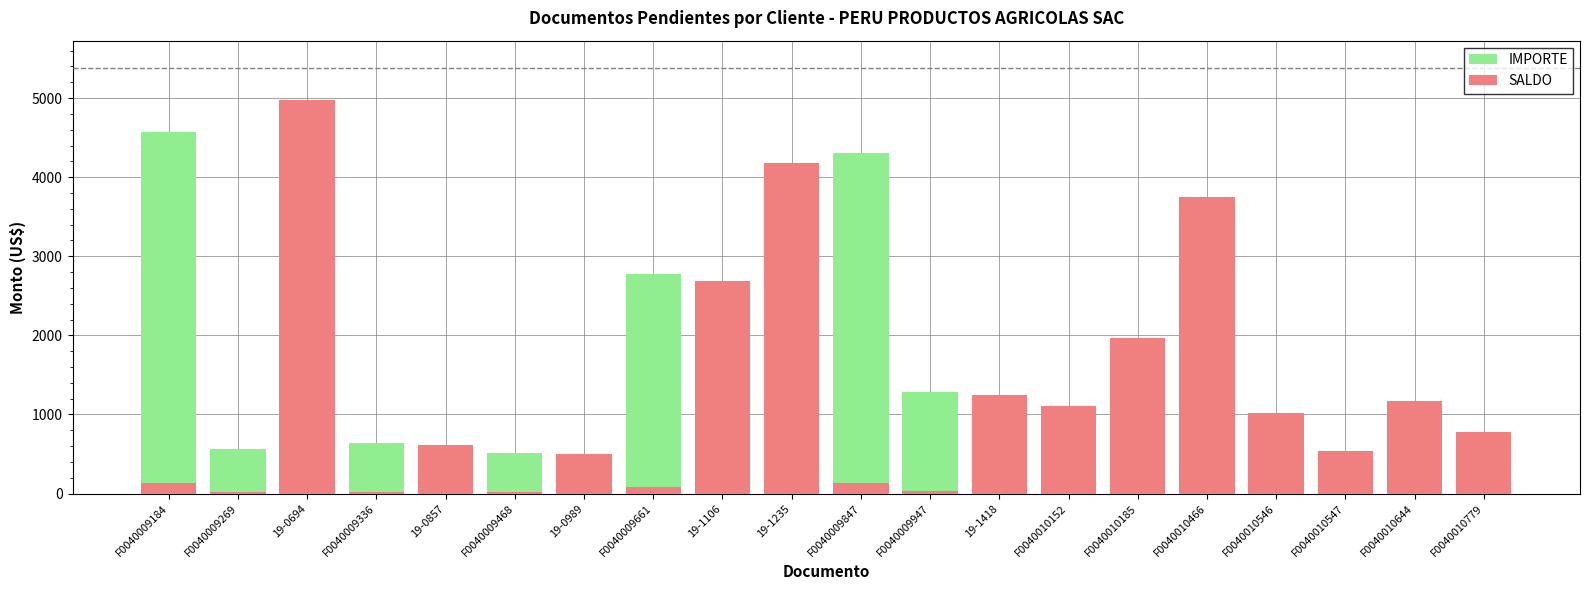

Where does the SALDO series first go above 782?

19-0694